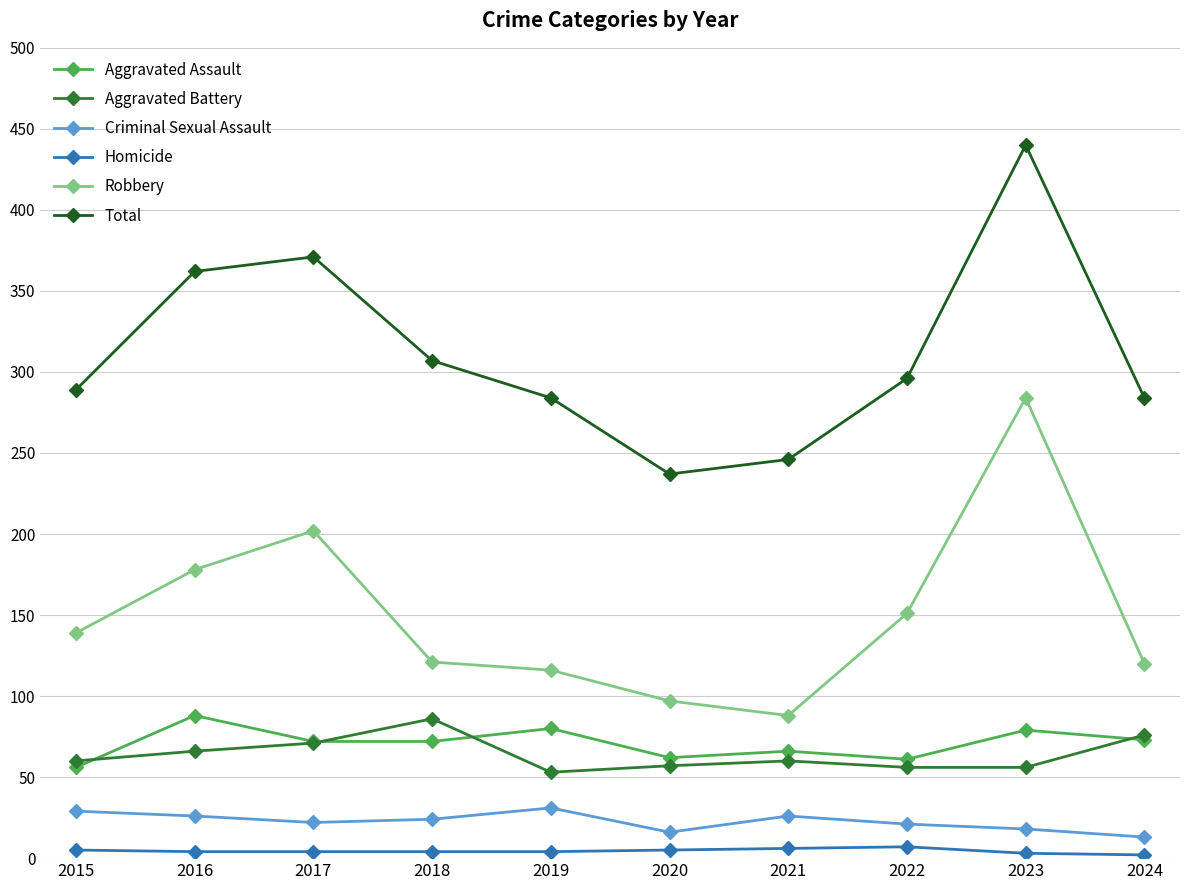

What is the greatest value displayed?

440